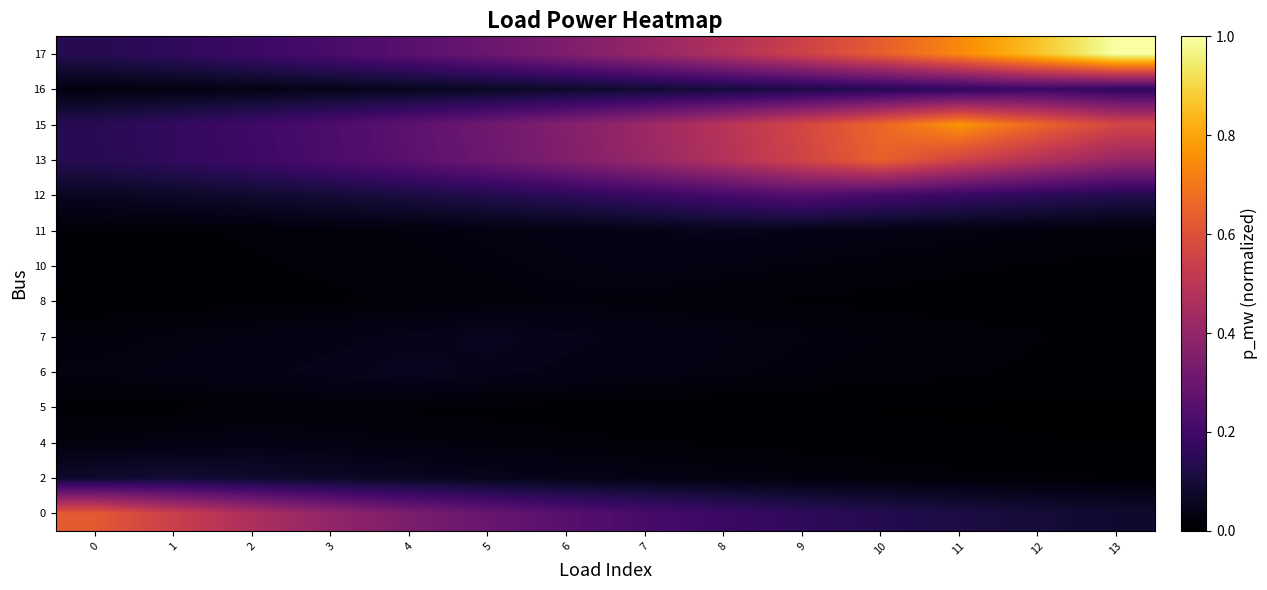

What is the difference between the highest and lowest values at 7?

0.4